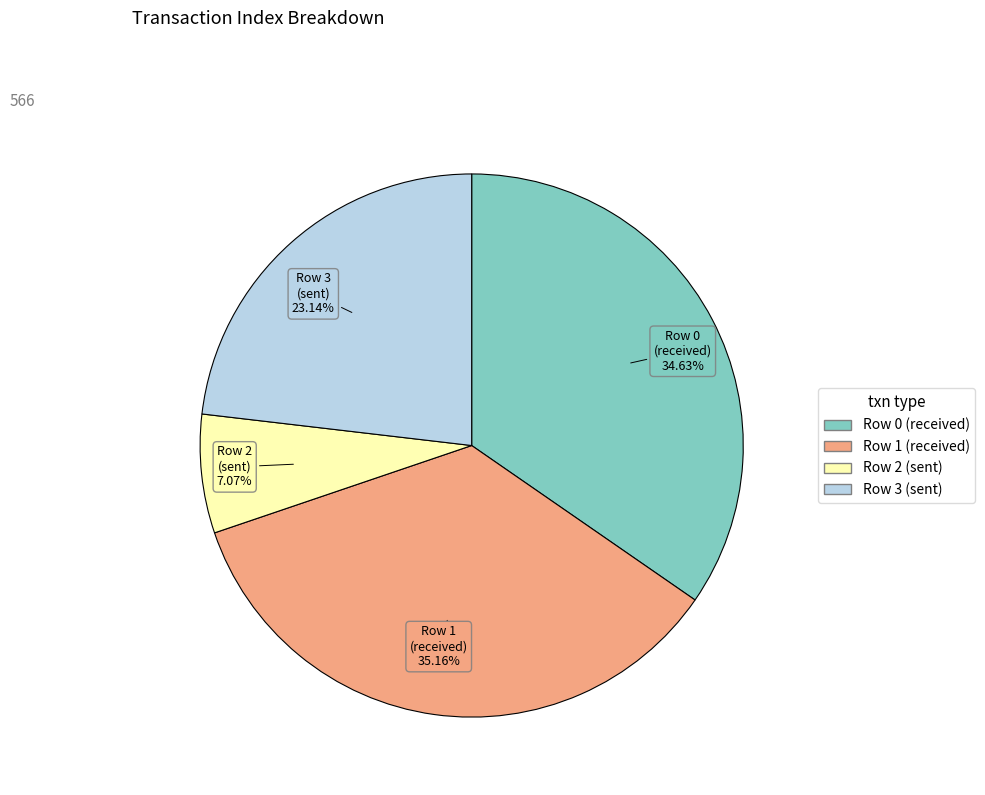

Which category has the smallest portion of the pie?

Row 2 (sent)